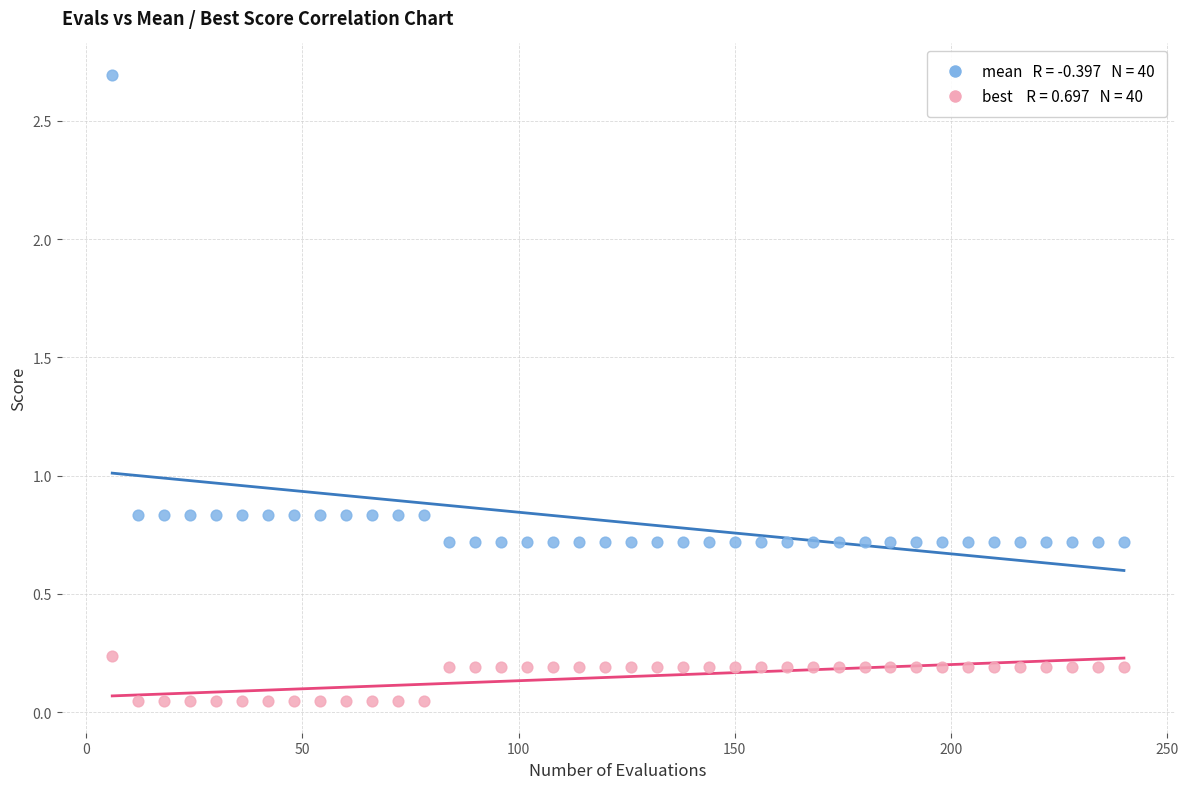

How many points are shown in the scatter plot?

80